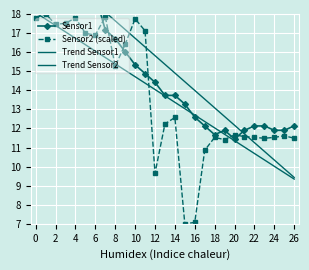

What is the label of the 27th point from the left?

26